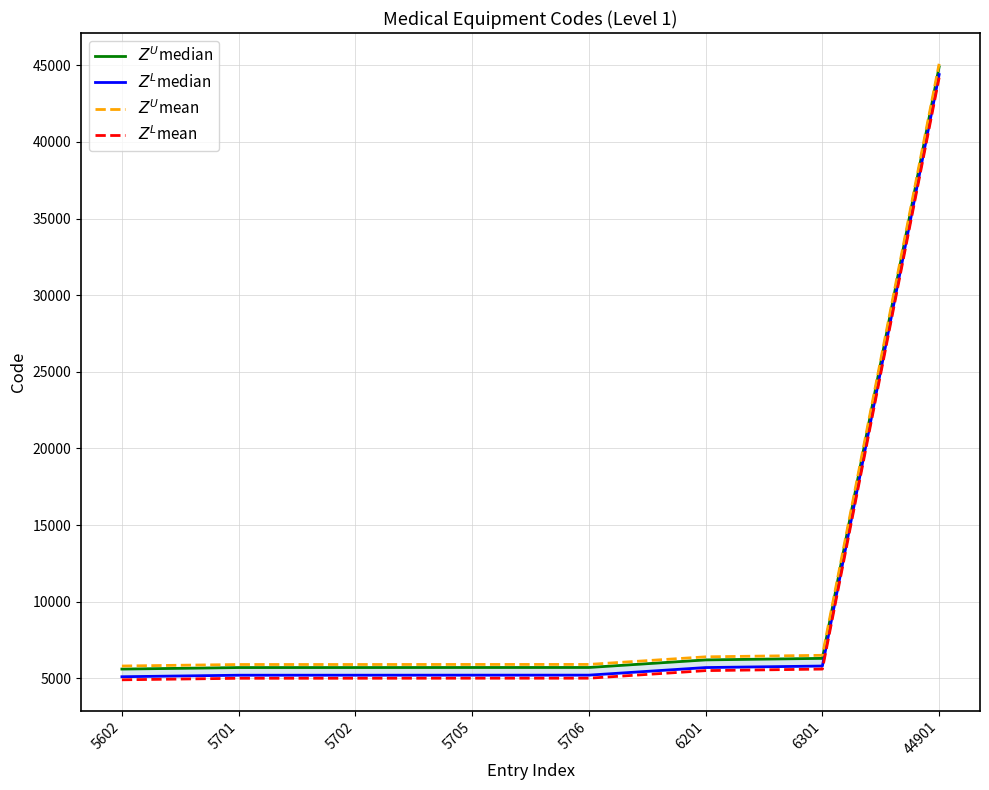

At which label does $Z^U$median reach its peak?

44901